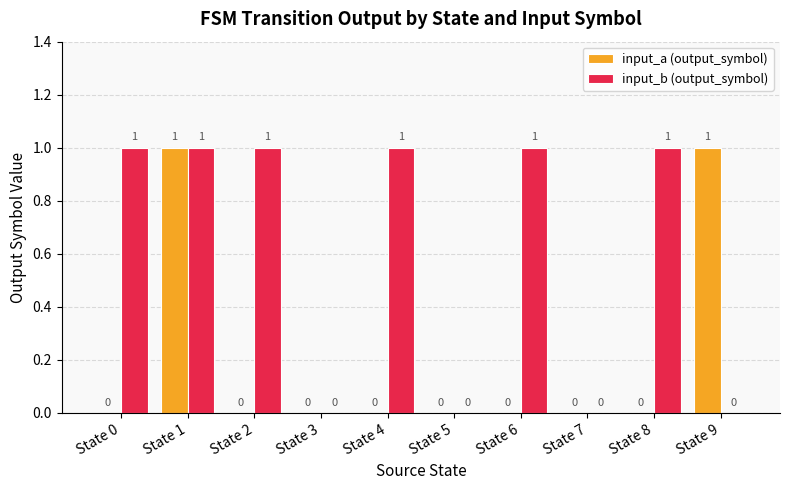

Between State 5 and State 6, which series saw the biggest shift?

input_b (output_symbol)